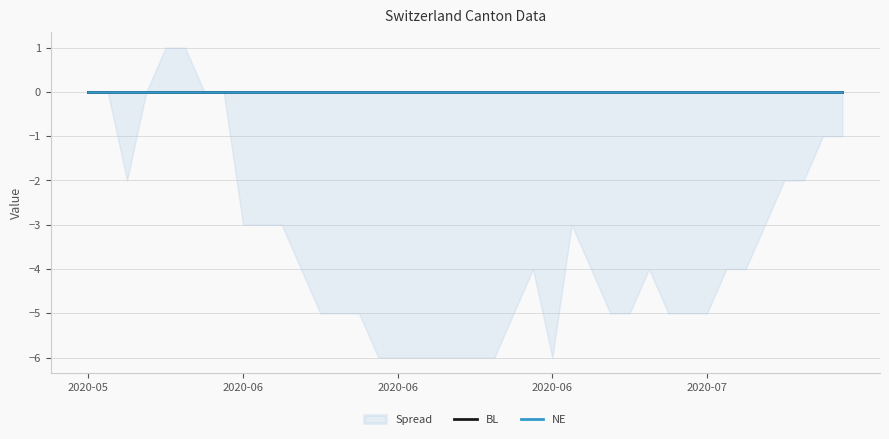

At which category is the sum across all series the highest?

2020-06-04